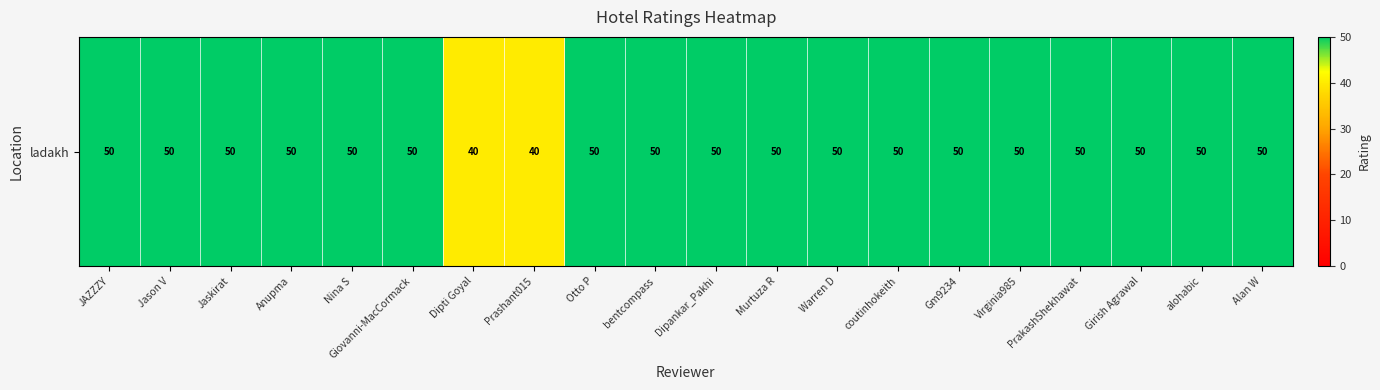

Is it true that the value at Murtuza R is 87?

False